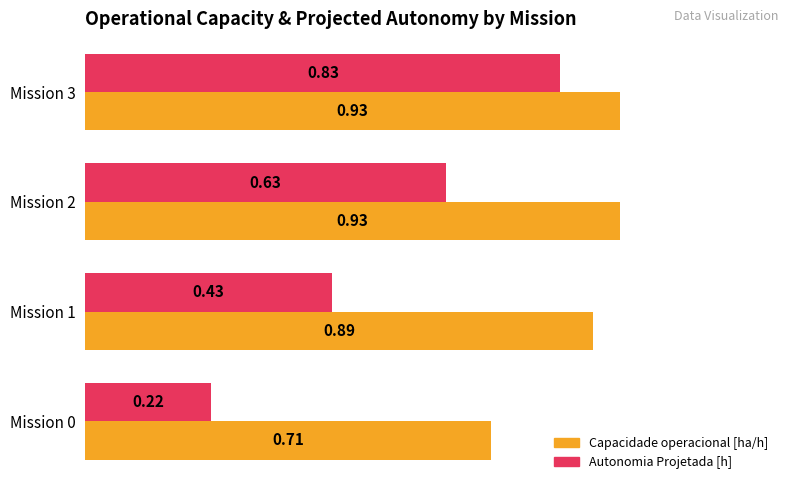

Which series changed the most between Mission 0 and Mission 3?

Autonomia Projetada [h]